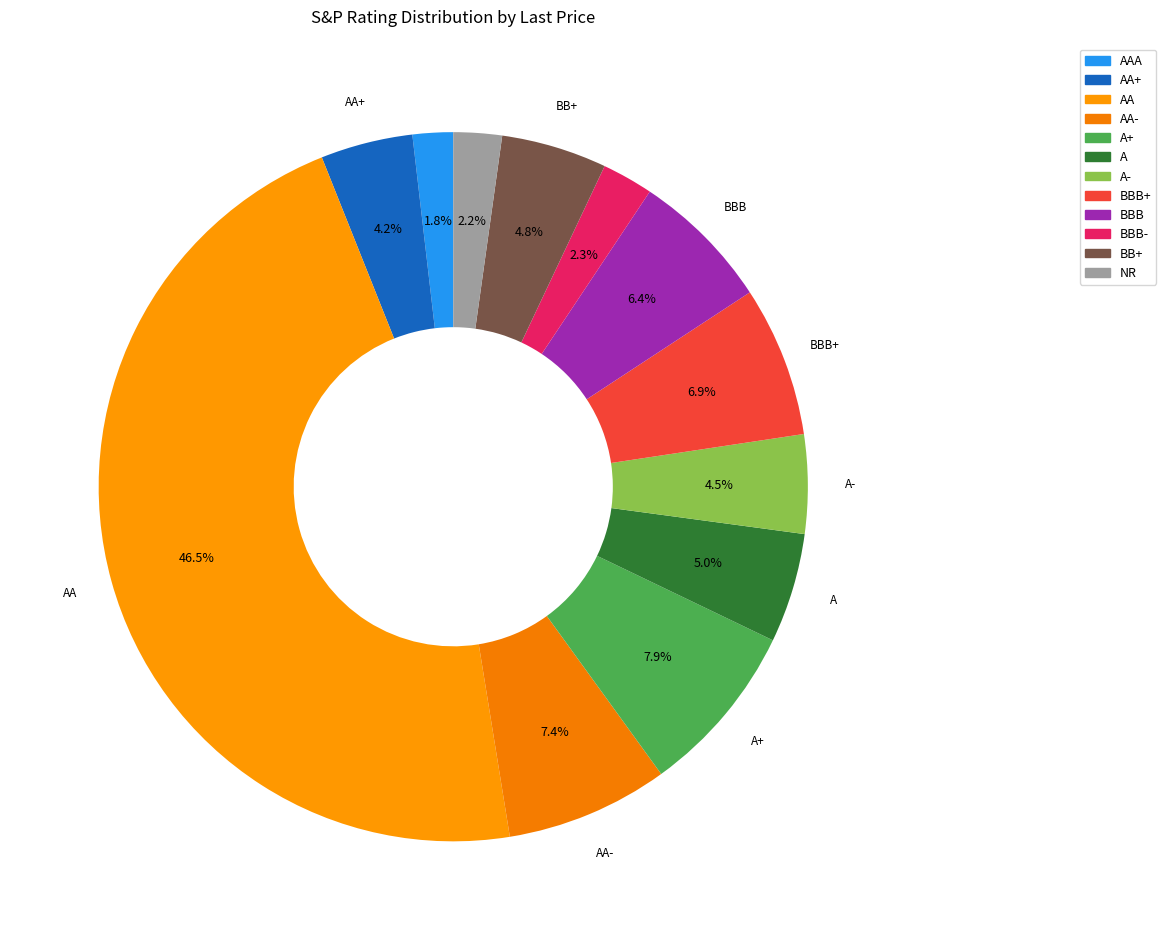

Which category has the biggest portion of the pie?

AA